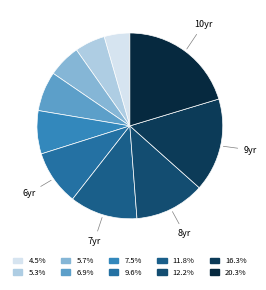

What is the largest slice in the pie chart?

10